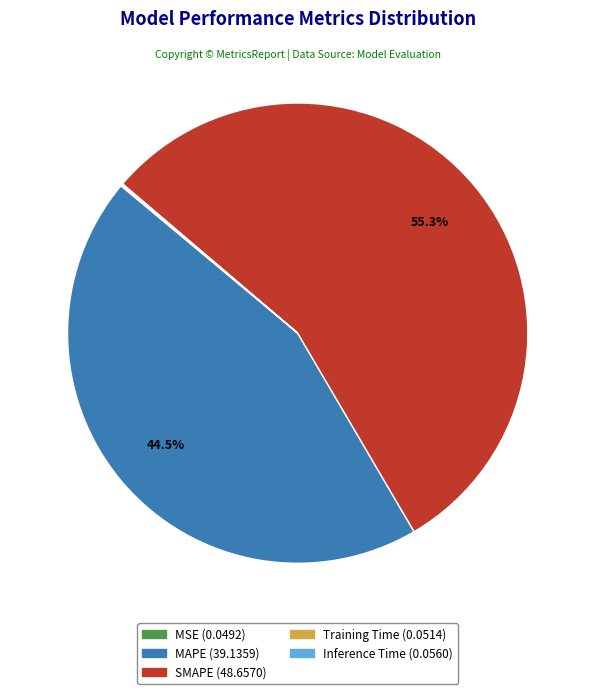

Is there any slice that represents more than half of the pie?

Yes